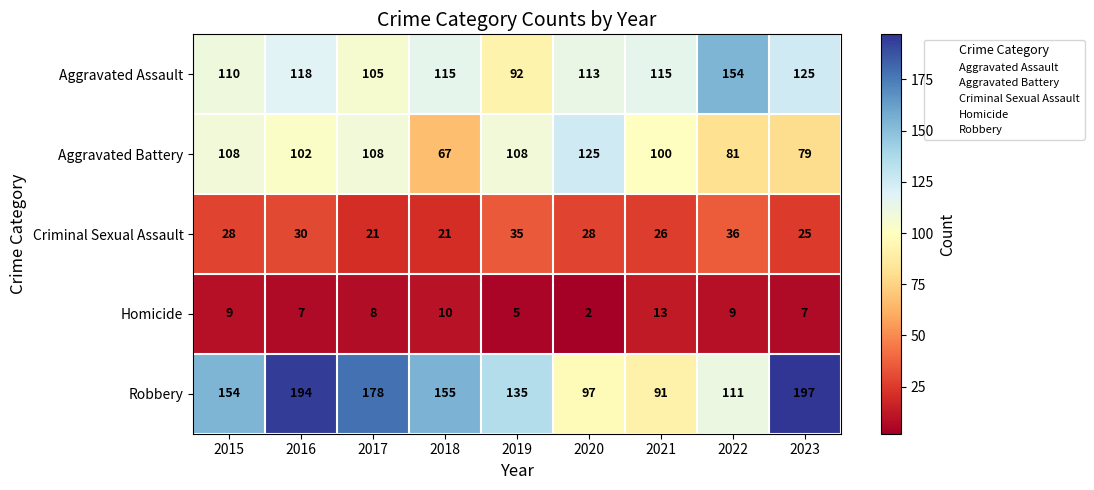

At which category is the sum across all series the highest?

2016